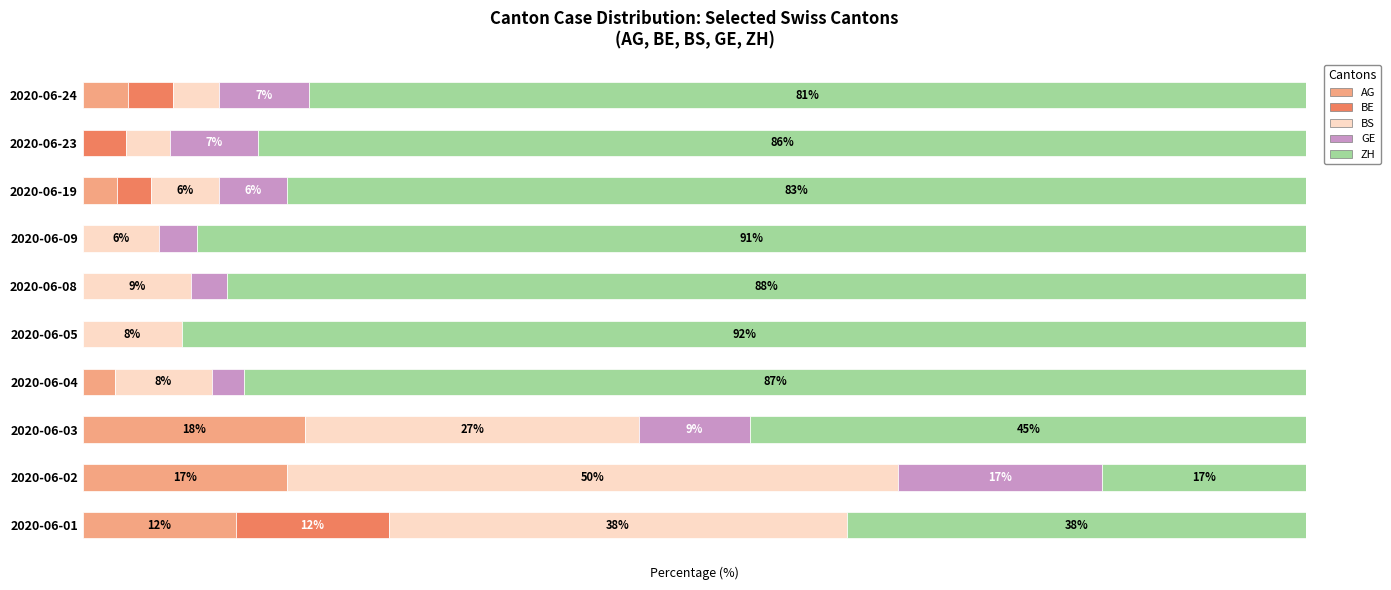

List the labels in order of BE value, largest first.

2020-06-01, 2020-06-24, 2020-06-23, 2020-06-19, 2020-06-02, 2020-06-03, 2020-06-04, 2020-06-05, 2020-06-08, 2020-06-09